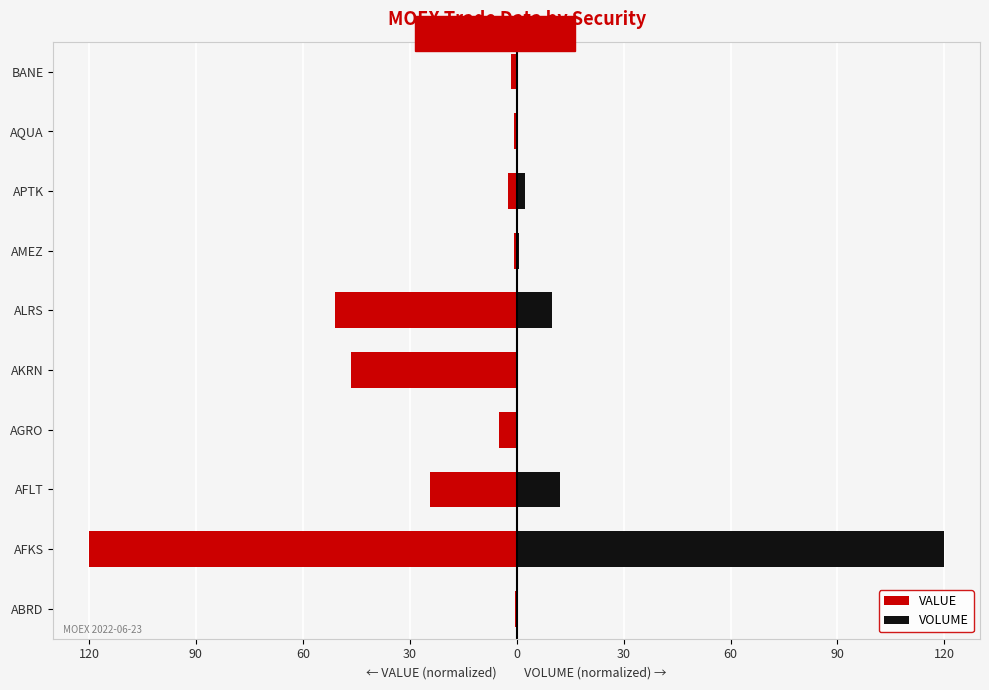

How many categories are shown in the chart?

10